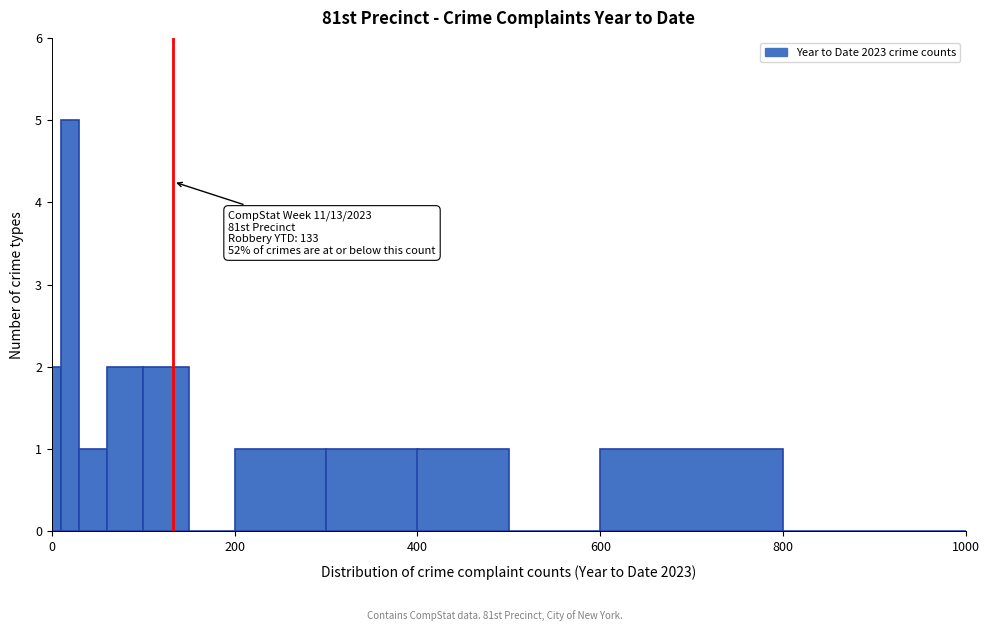

Around what value on the x-axis is the tallest bar? Give the approximate position of its centre, as read against the axis.

20